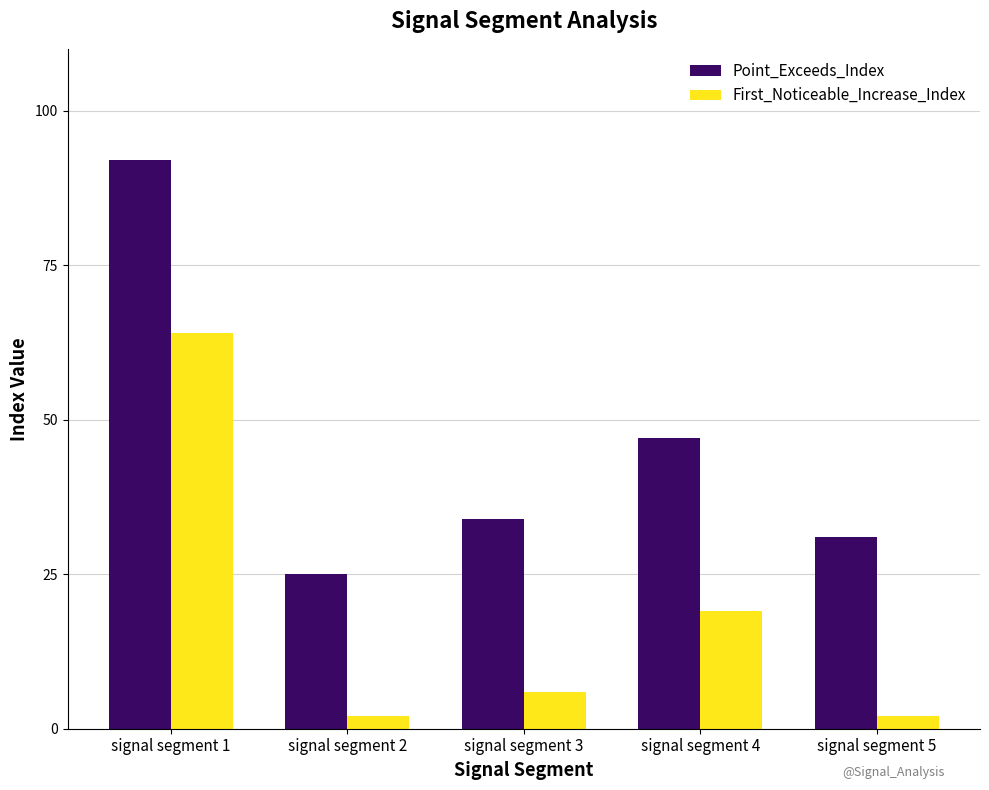

How many data points does each series have?

5